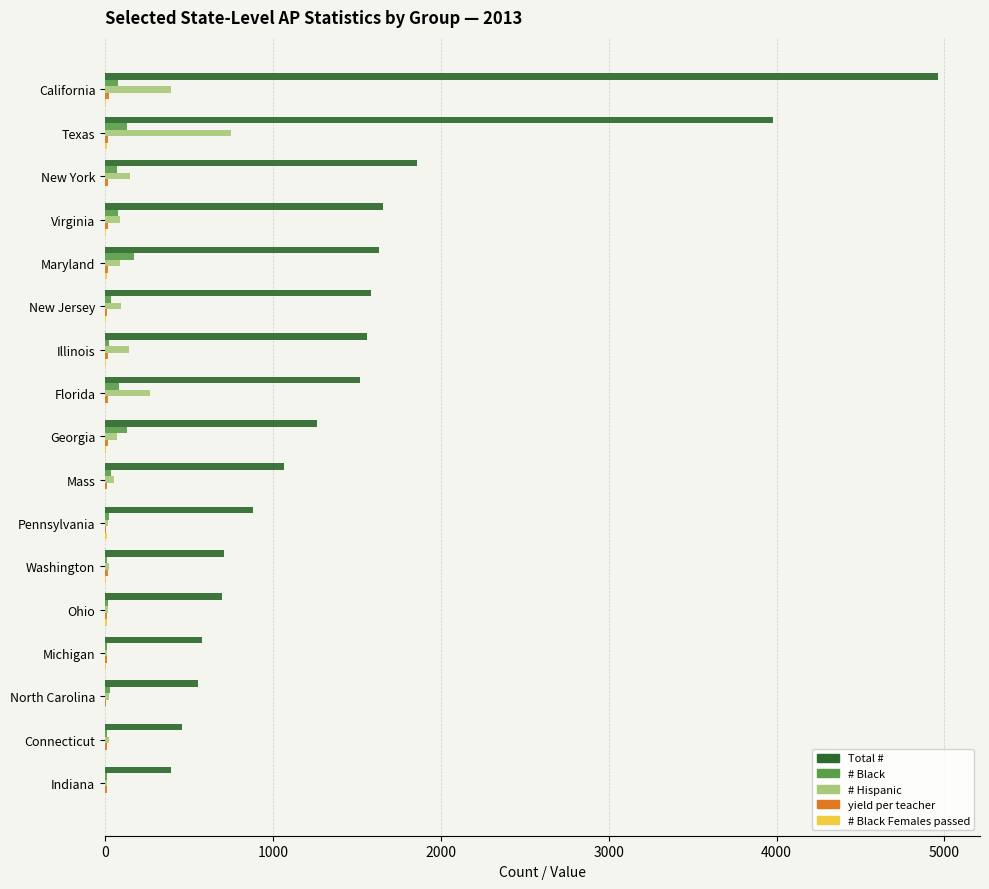

At which category does the chart reach its peak across all series?

California